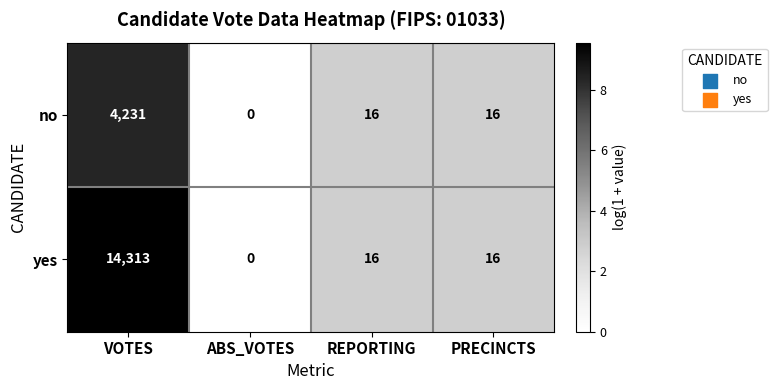

At which label does yes first exceed 16?

VOTES